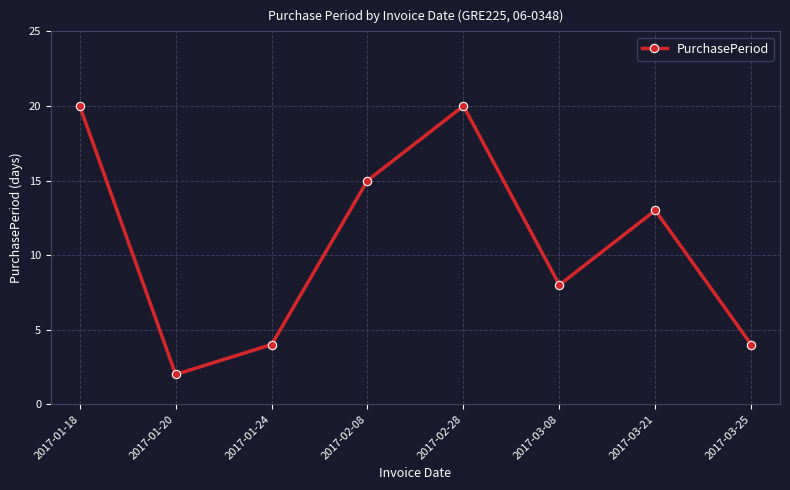

What is the difference between the maximum and second lowest values?

16